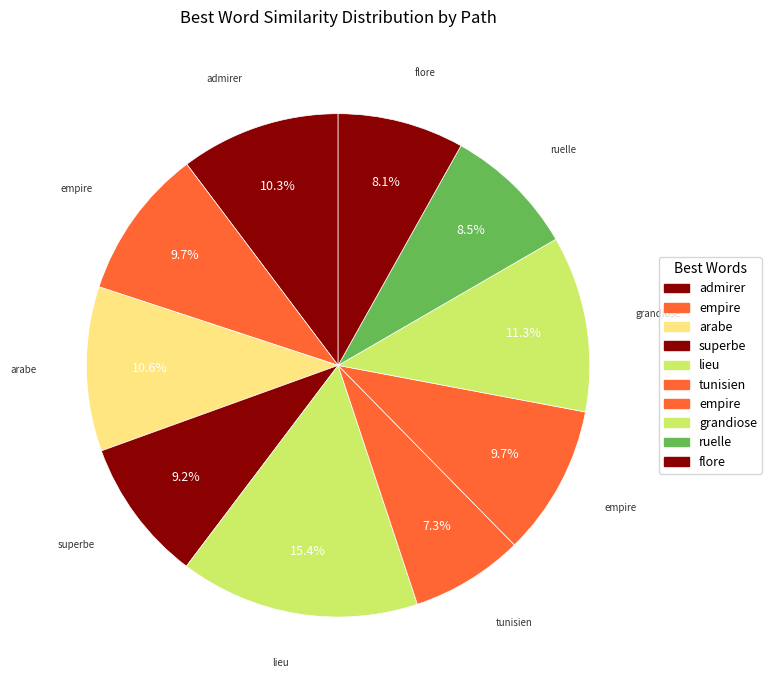

Is there a majority slice in this chart?

No